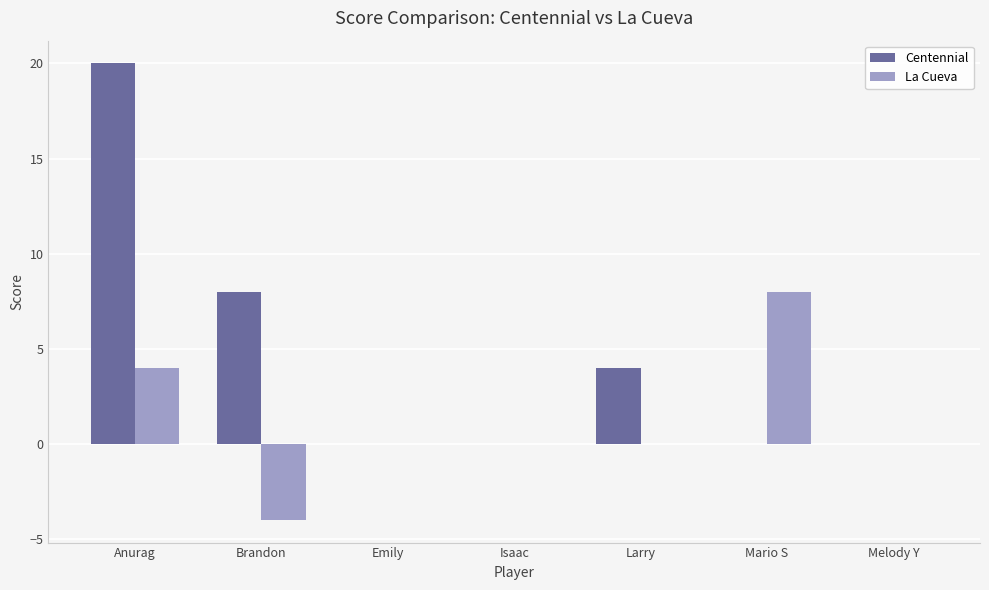

Between Isaac and Mario S, which series saw the biggest shift?

La Cueva